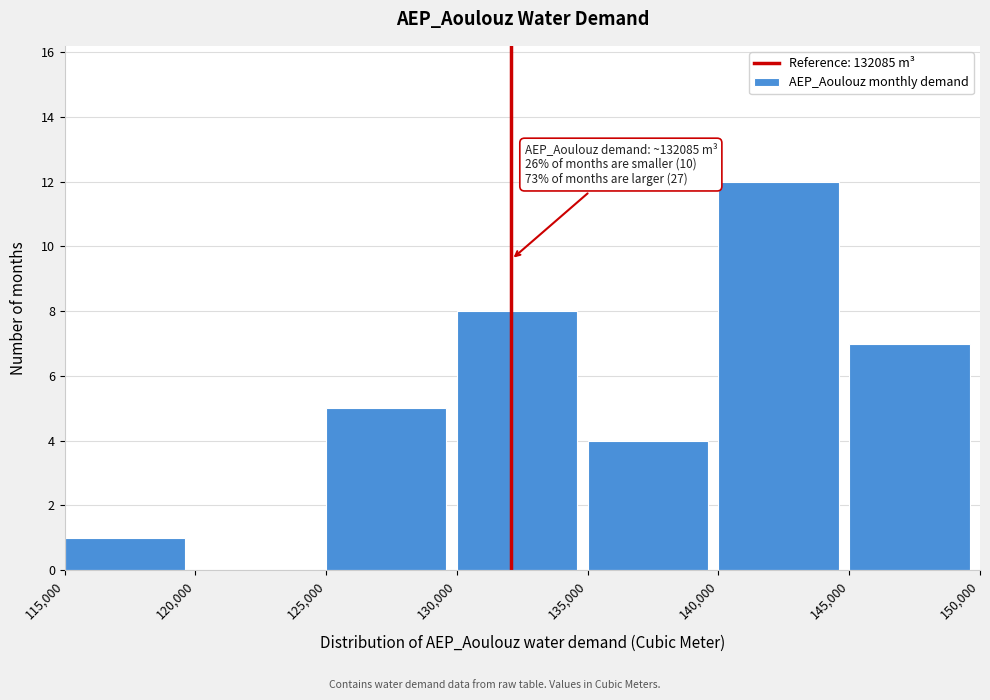

Which range on the x-axis has the tallest bar?

140,000 to 145,000